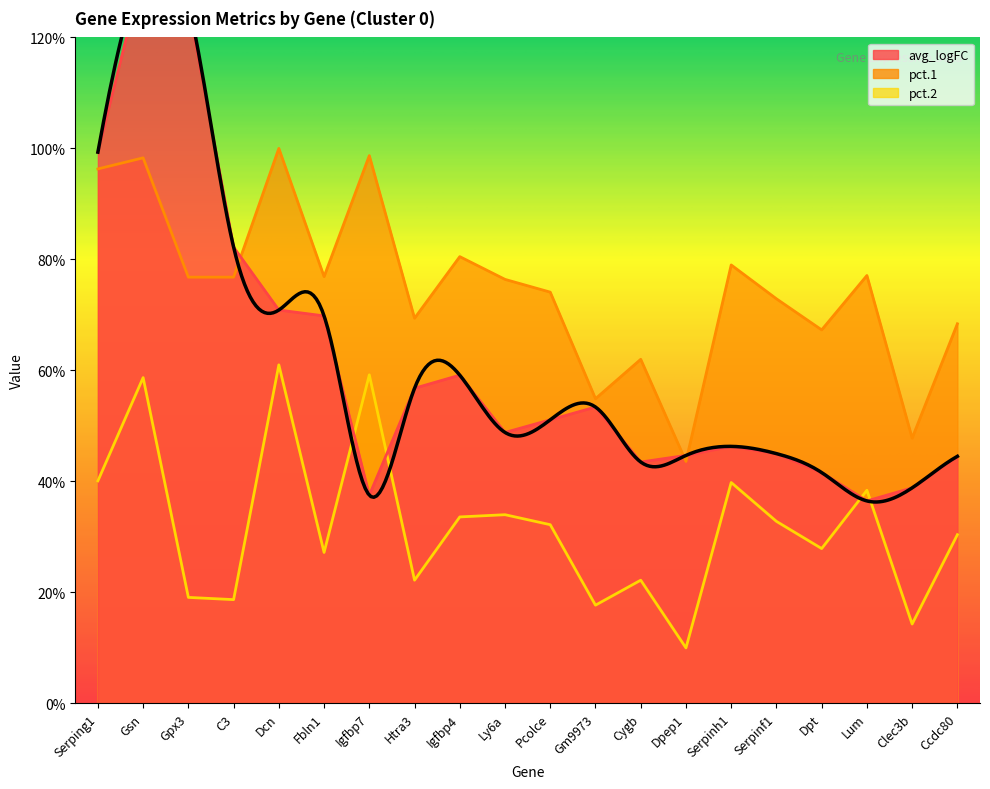

What is the difference between the second highest and minimum values in the pct.2 series?

0.5